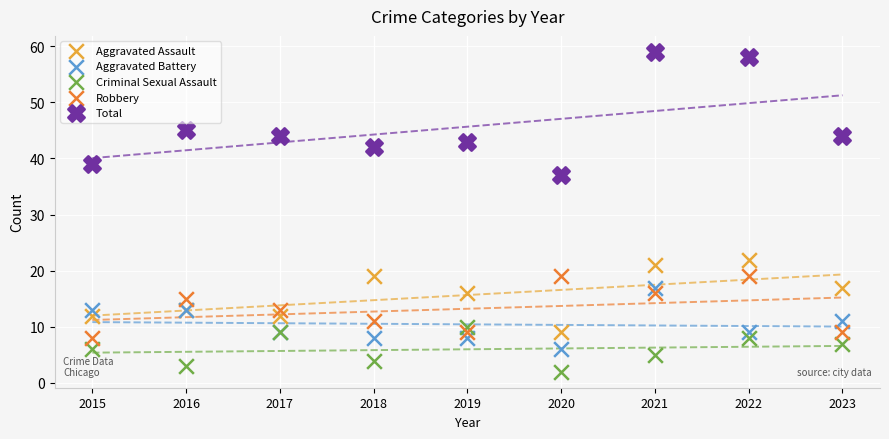

Which series has the widest spread of Y values?

Total